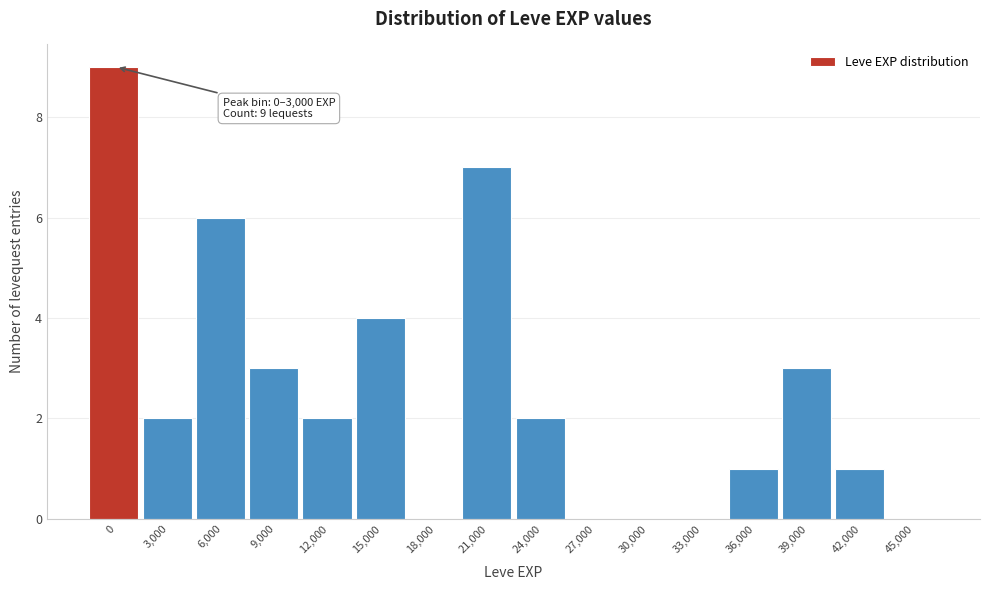

Reading right to left, extract all data points from this chart.

45,000=0	42,000=1	39,000=3	36,000=1	33,000=0	30,000=0	27,000=0	24,000=2	21,000=7	18,000=0	15,000=4	12,000=2	9,000=3	6,000=6	3,000=2	0=9